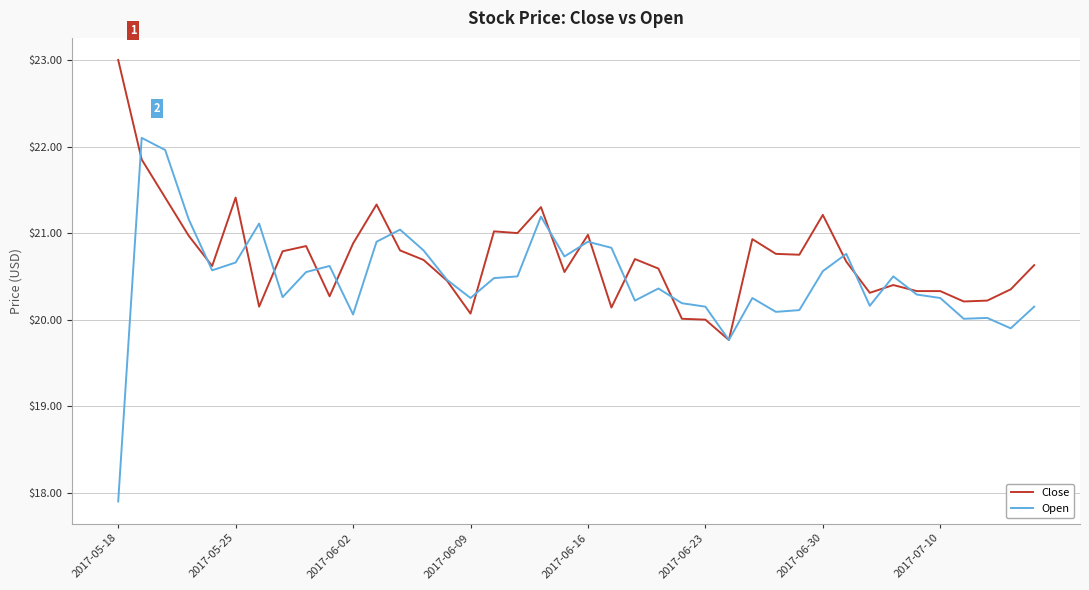

Which series has the largest total across all categories?

Close